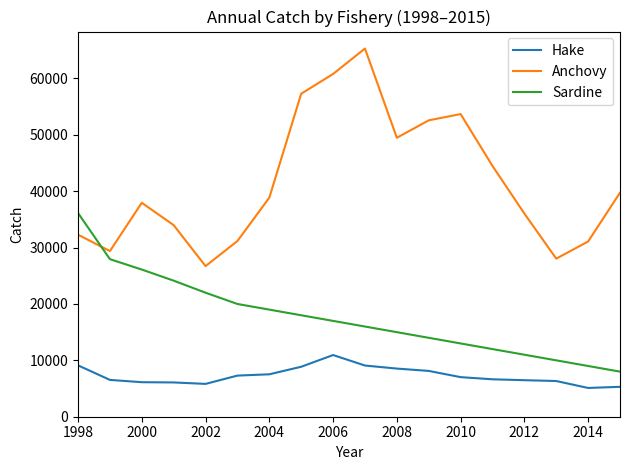

How many values in the Anchovy series exceed 38858?

9